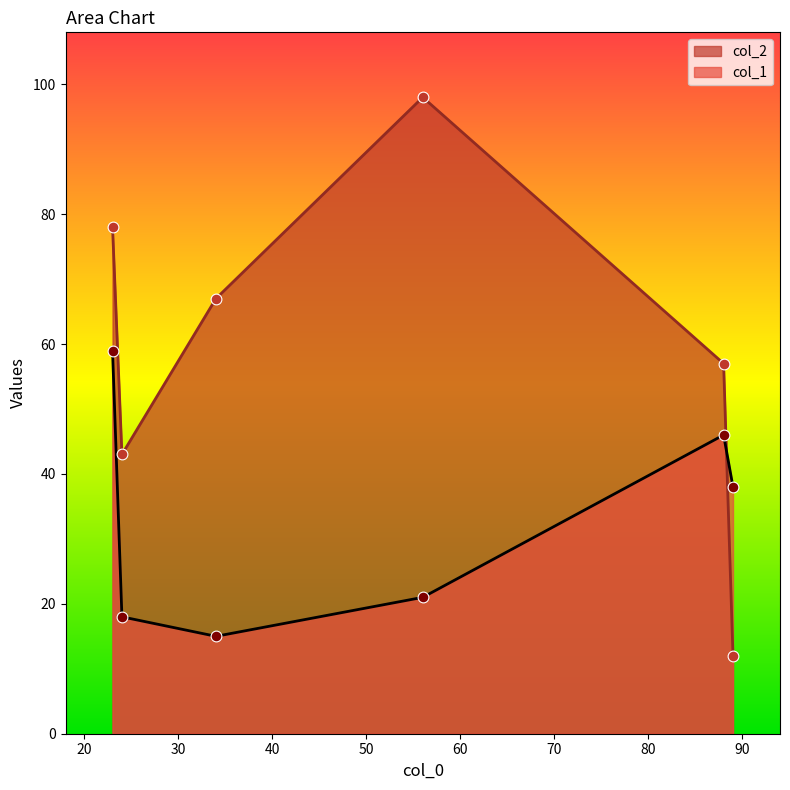

At how many categories does at least one series exceed 96?

1